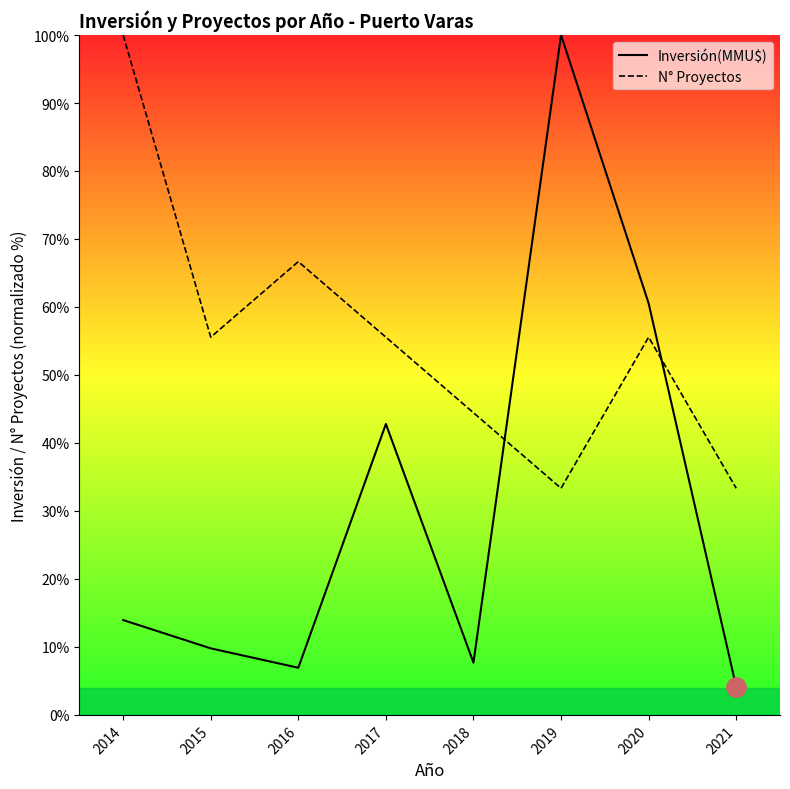

True or false: N° Proyectos has more than 0 interior local peaks.

True